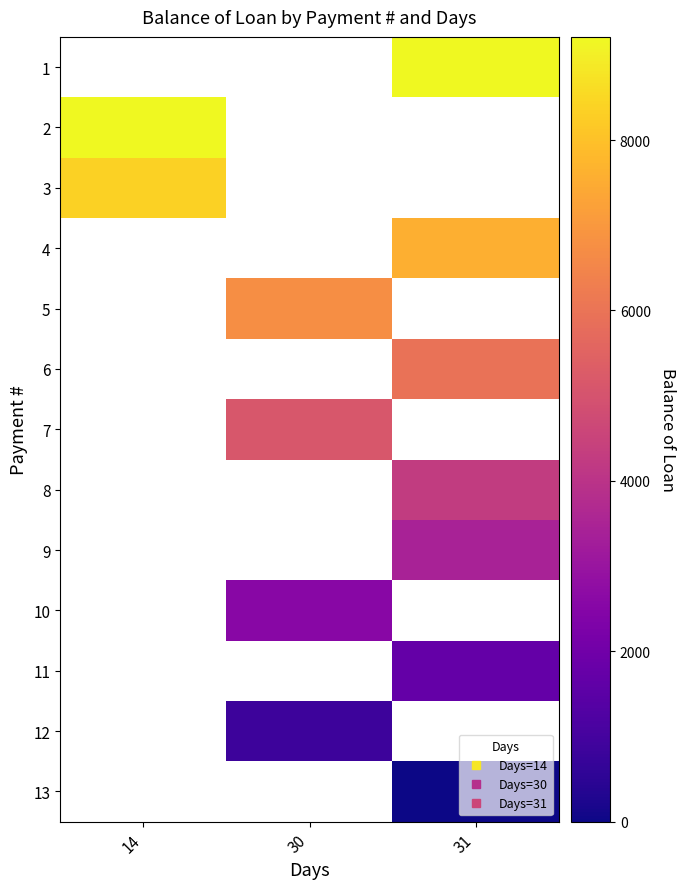

Is the value of 13 at 30 greater than the value of 7 at 14?

No